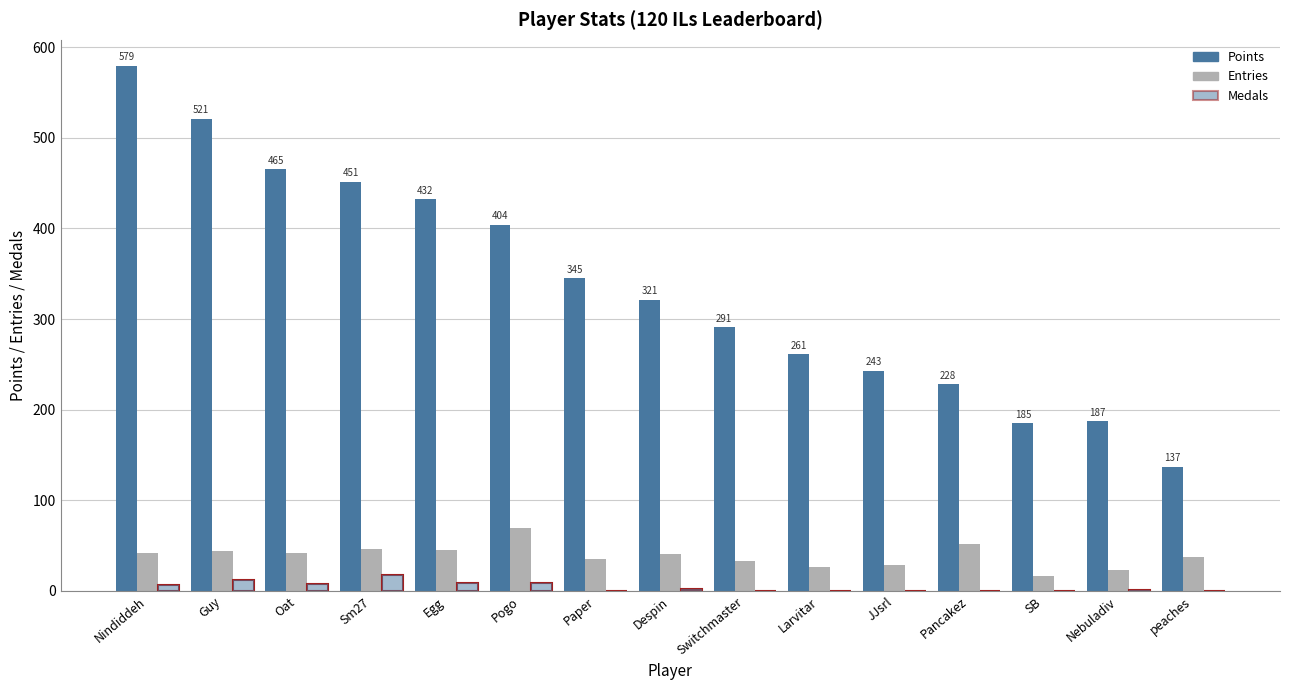

Rank the series by their maximum value, from highest to lowest.

Points, Entries, Medals